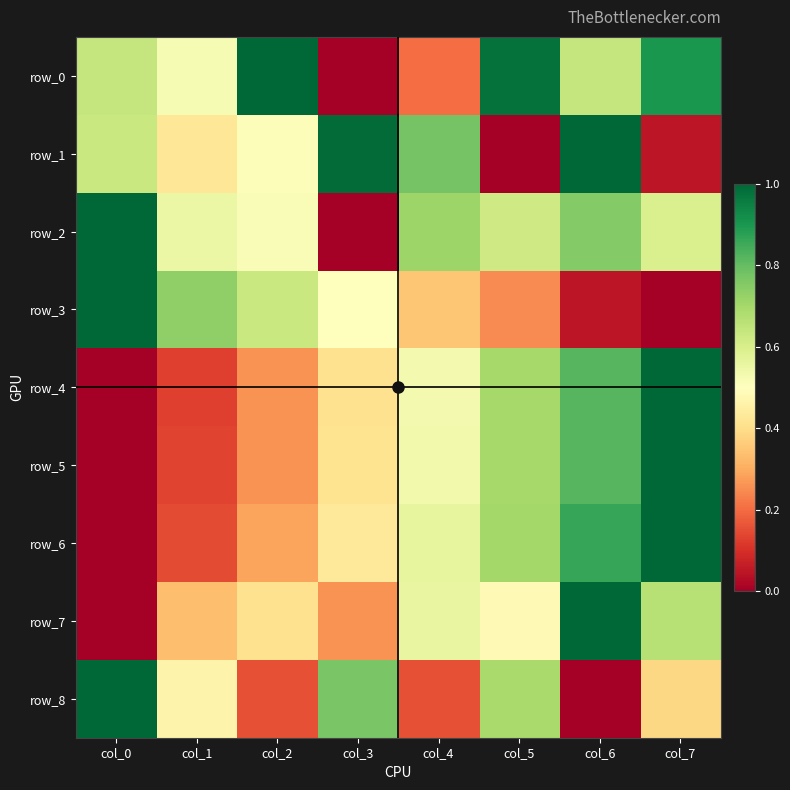

The row_2 series shows 0.6 at col_5. True or false?

True